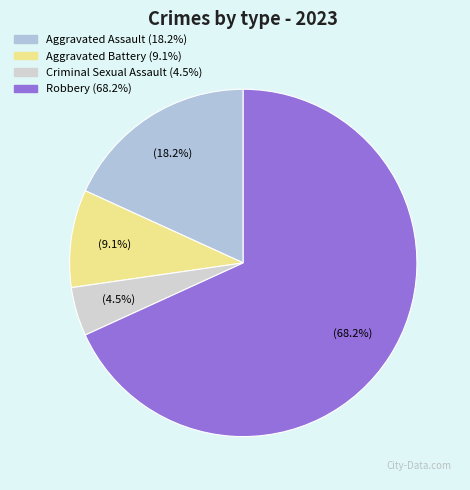

How many segments does this pie chart have?

4